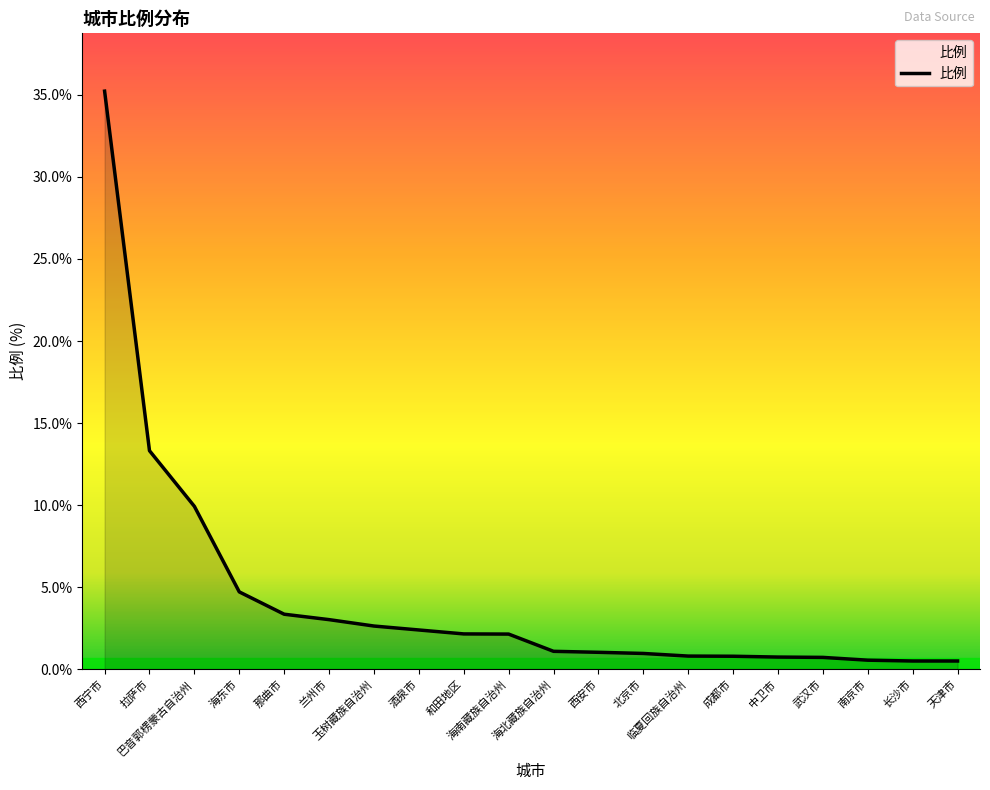

At which label does the data first exceed 2?

西宁市